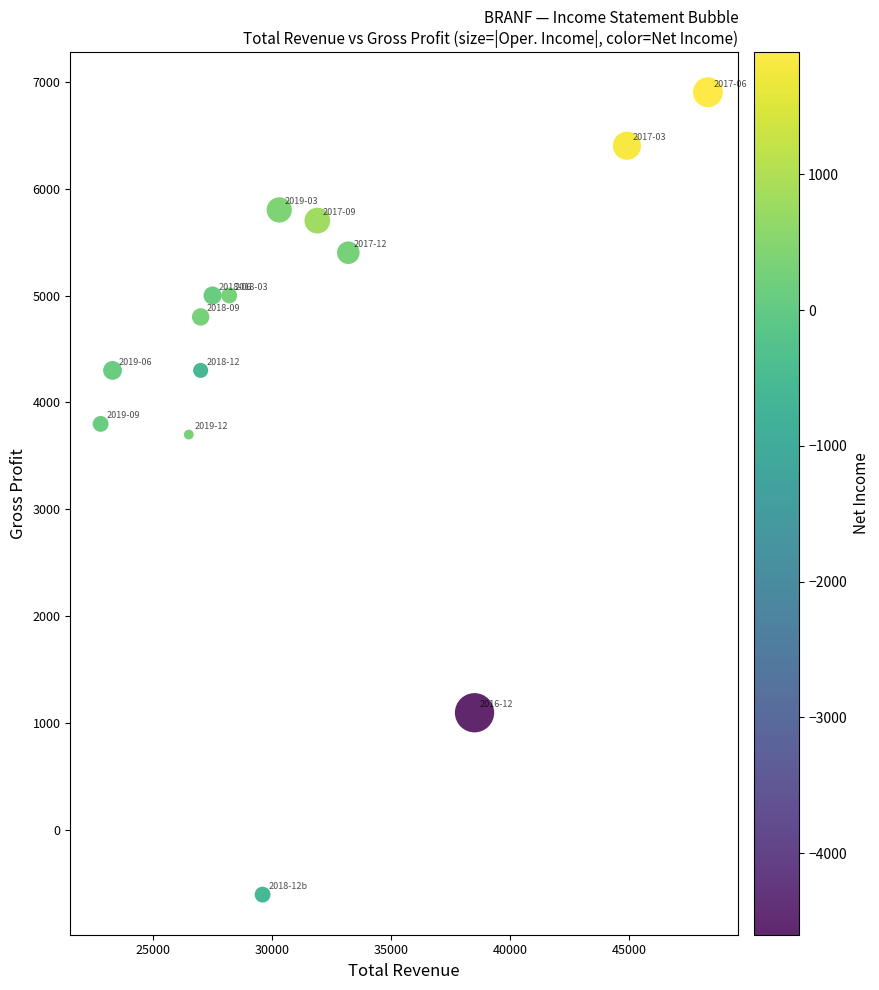

What is the range of X values (max minus min)?

25500